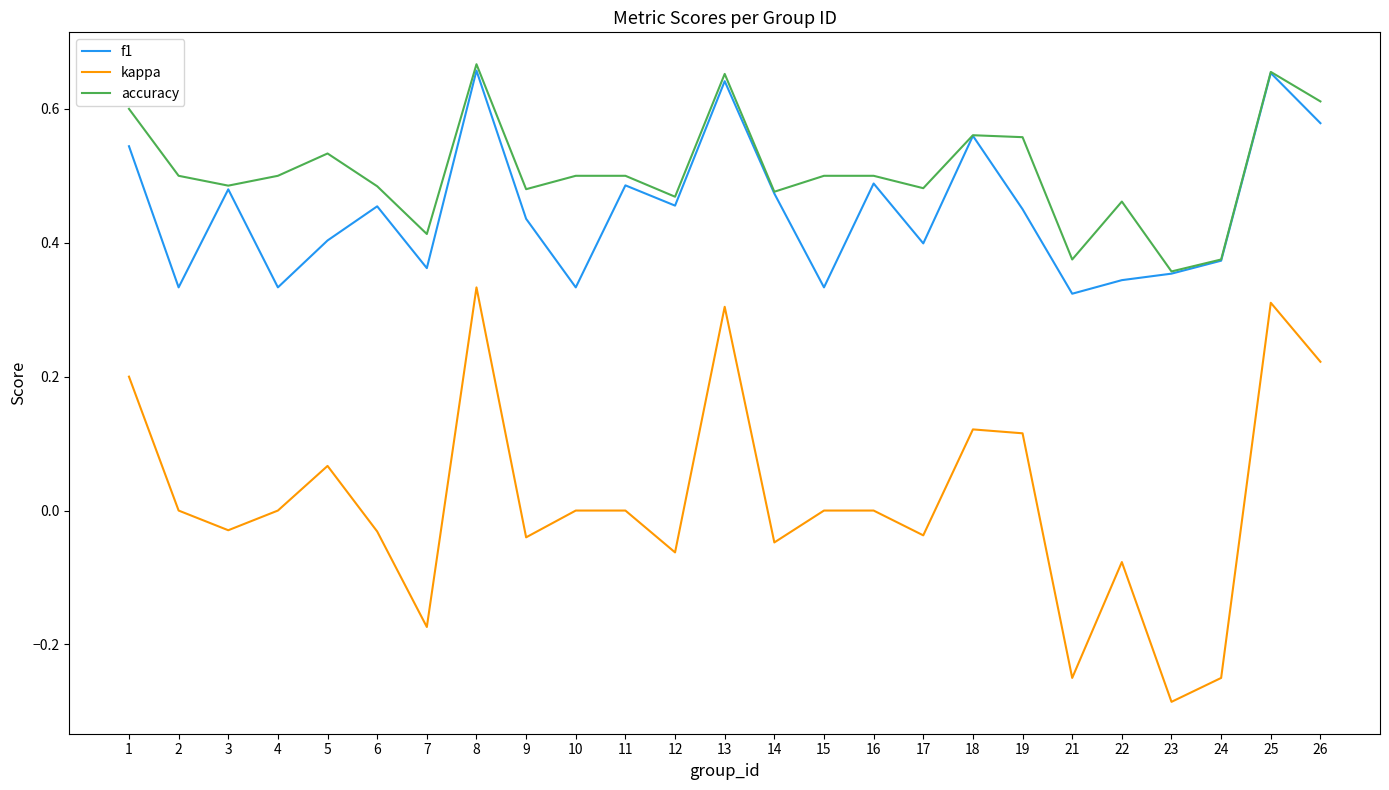

What is the total value across all series at 4?

0.8